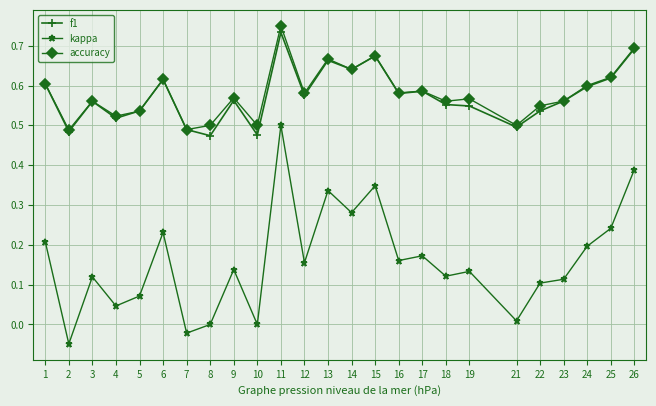

Which category has the highest value across all series?

11